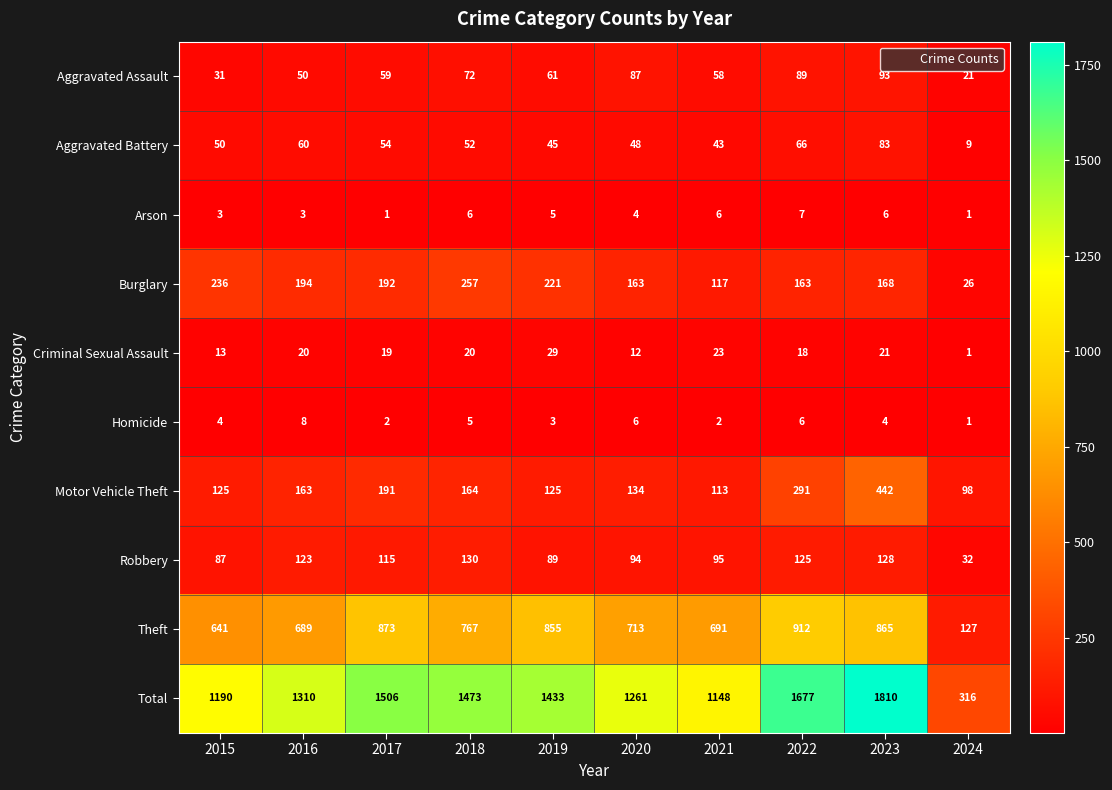

At which category is the sum across all series the highest?

2023